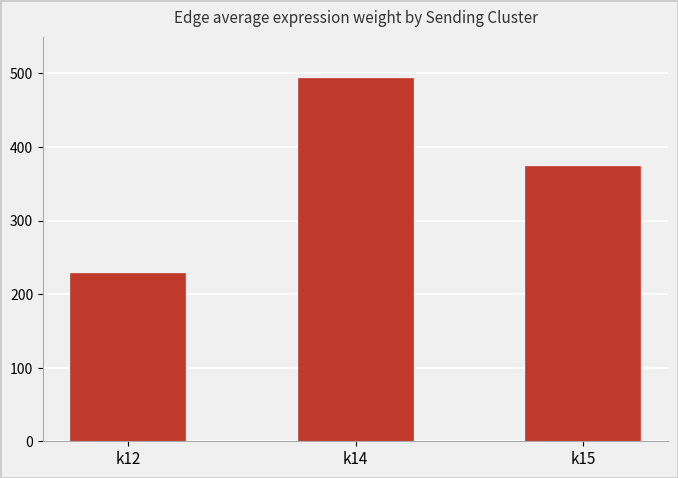

The chart shows a value of 492.9 at k14. True or false?

True